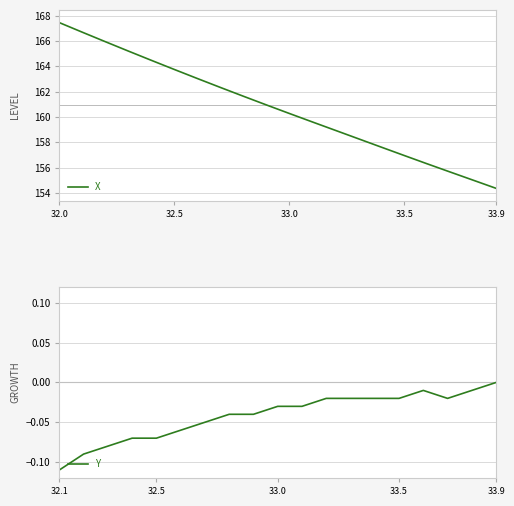

How many values are below 160?

9